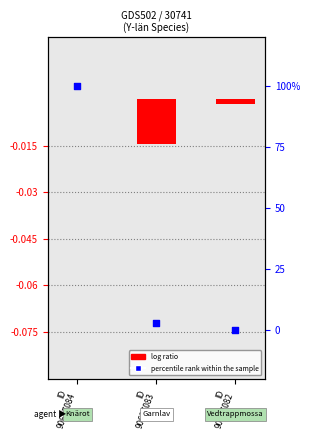

At how many categories does at least one series exceed 18?

1